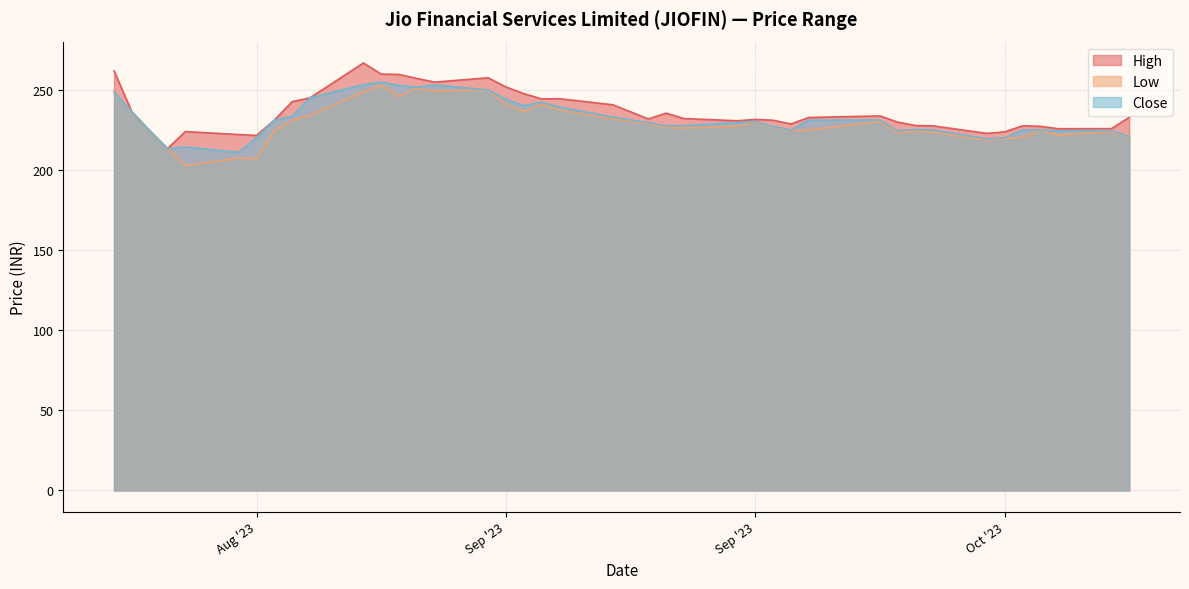

What is the total value across all series at 2023-09-25?

688.1